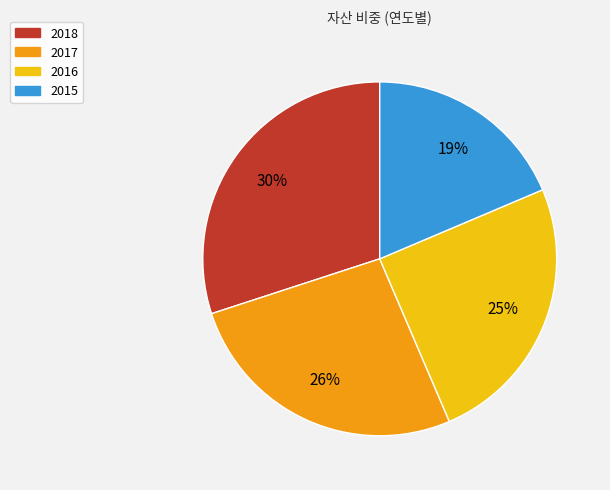

Does any single category account for the majority?

No